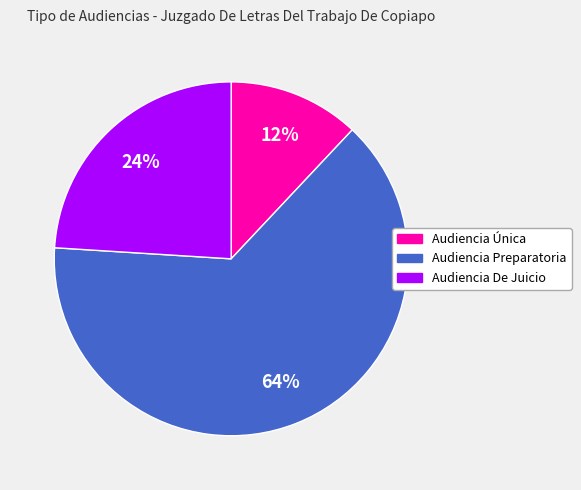

Rank the categories by value from lowest to highest.

Audiencia Única, Audiencia De Juicio, Audiencia Preparatoria